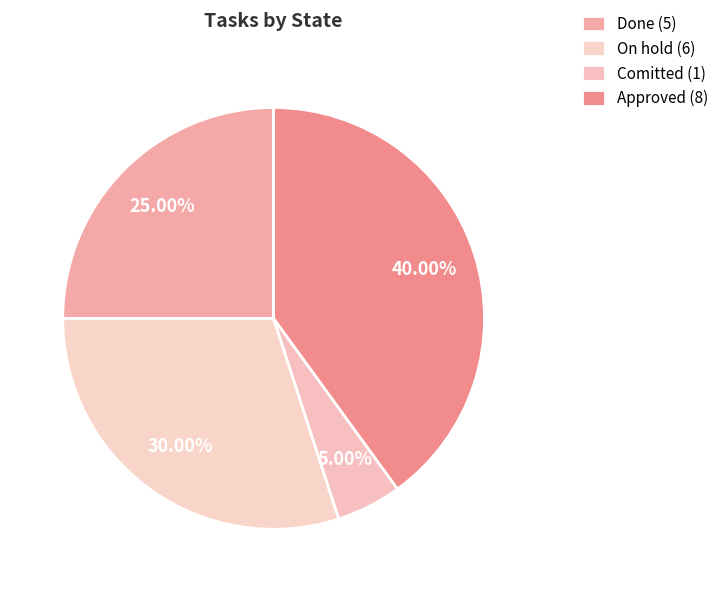

How many slices are in this pie chart?

4